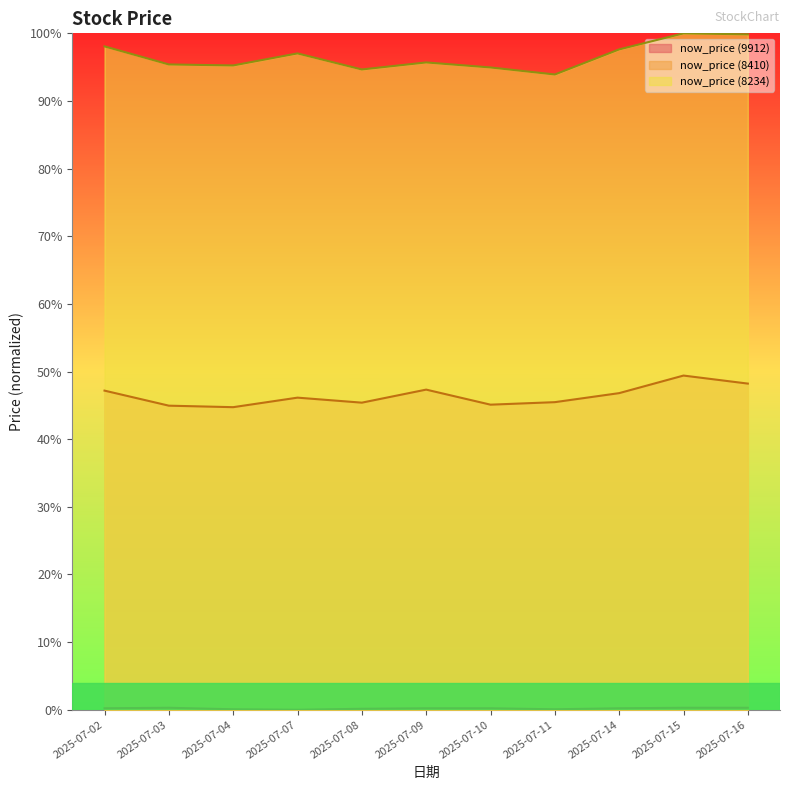

The now_price (9912) series shows 0.0 at 2025-07-10. True or false?

False